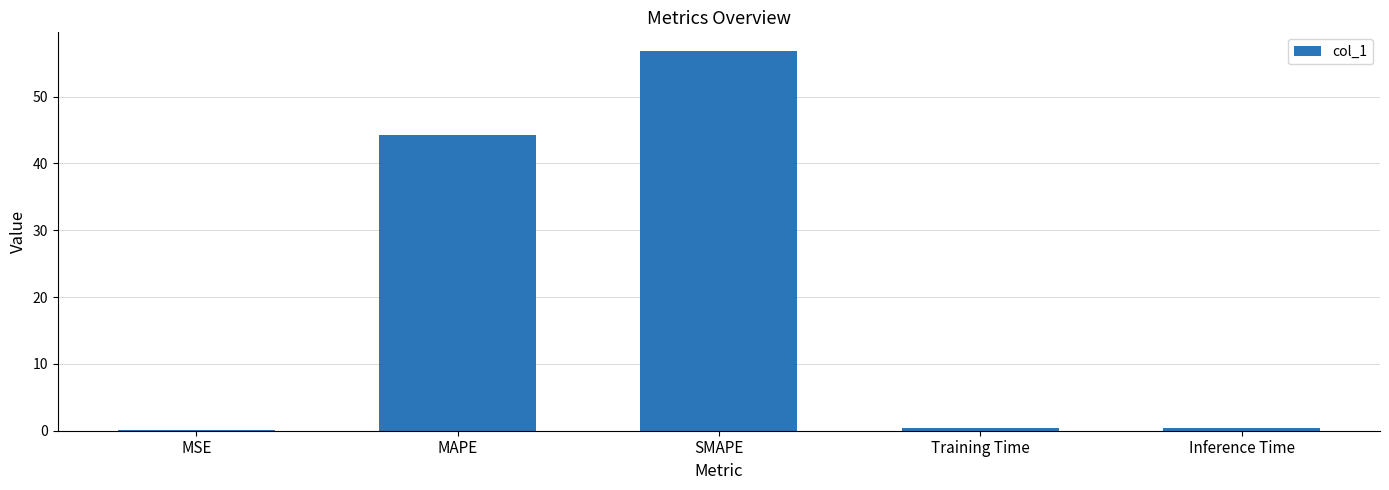

What is the change in value from MSE to Inference Time?

+0.3